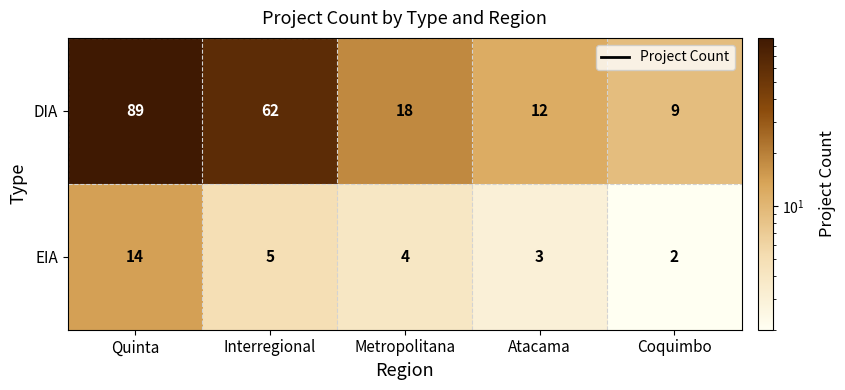

What is the difference between the maximum and second lowest values in the EIA series?

11